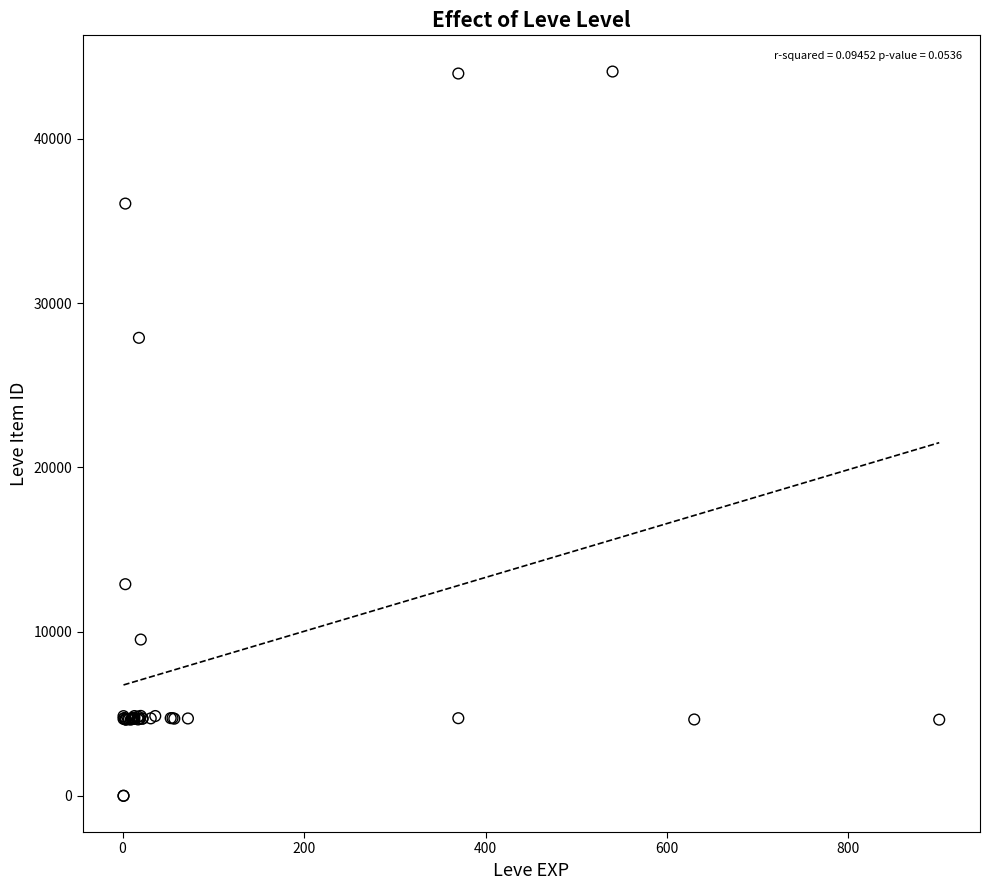

What Y value in the scatter plot is closest to 22048?

27884